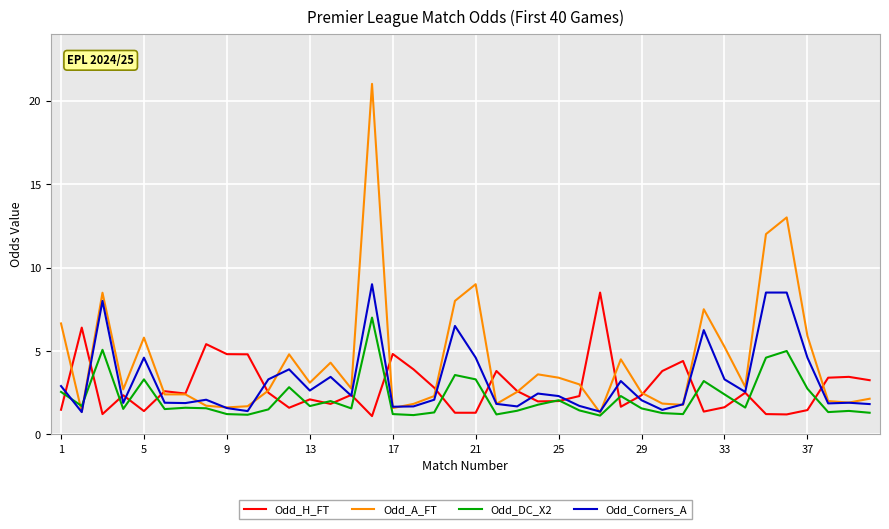

True or false: Odd_Corners_A and Odd_A_FT intersect in this chart.

True